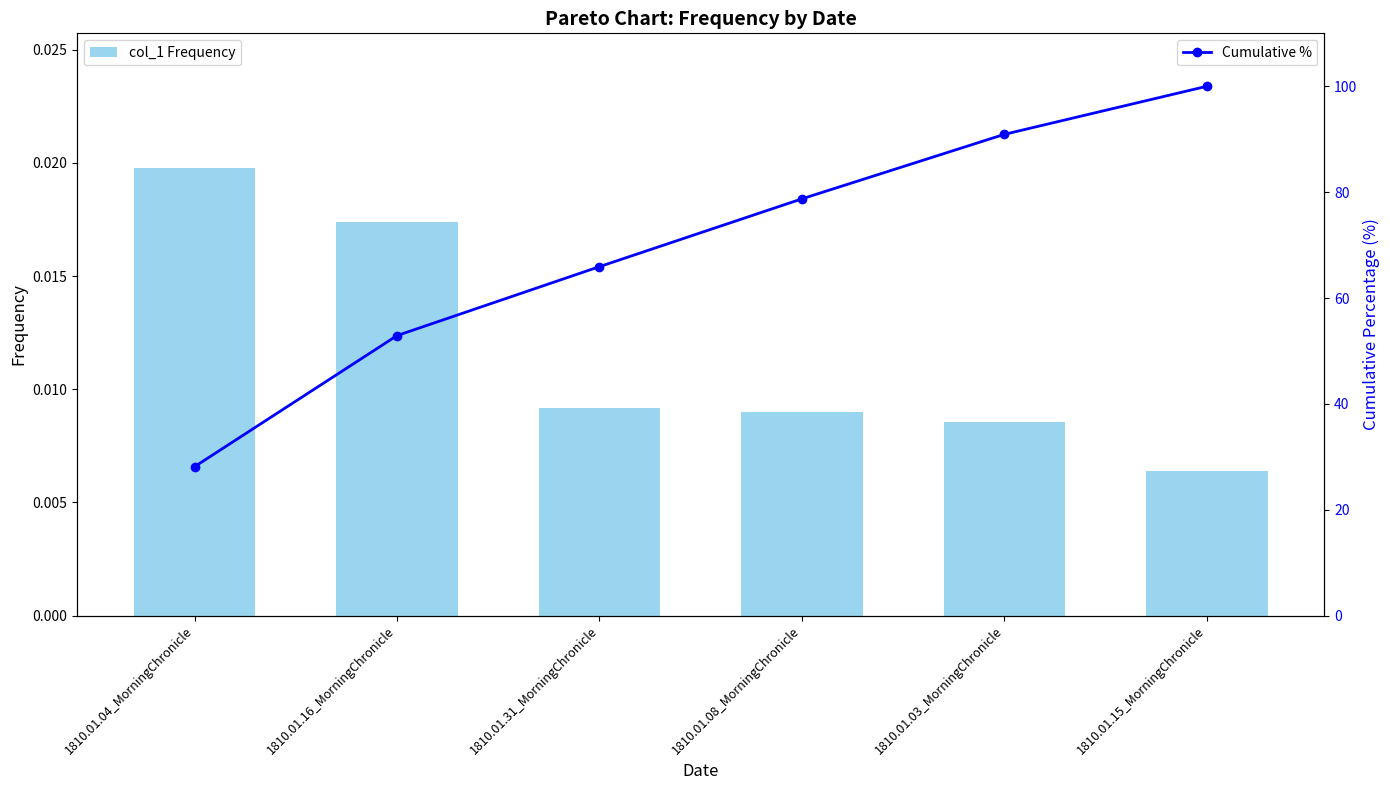

What is the total value across all series at 1810.01.08_MorningChronicle?

78.7